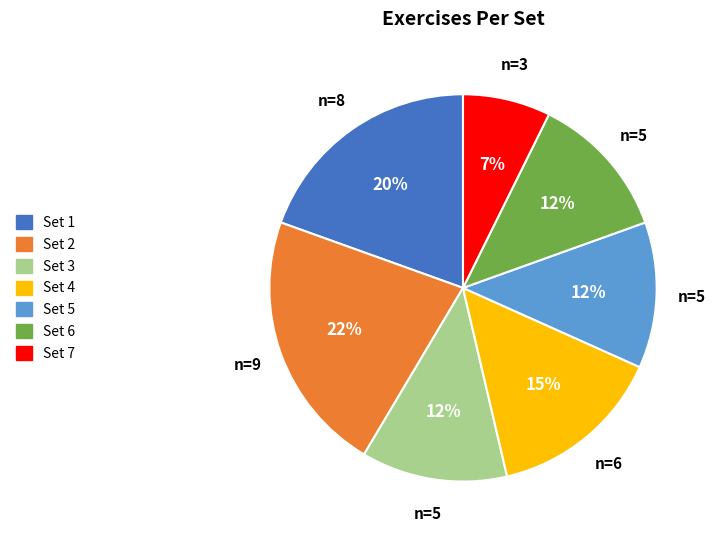

Is there any slice that represents more than half of the pie?

No